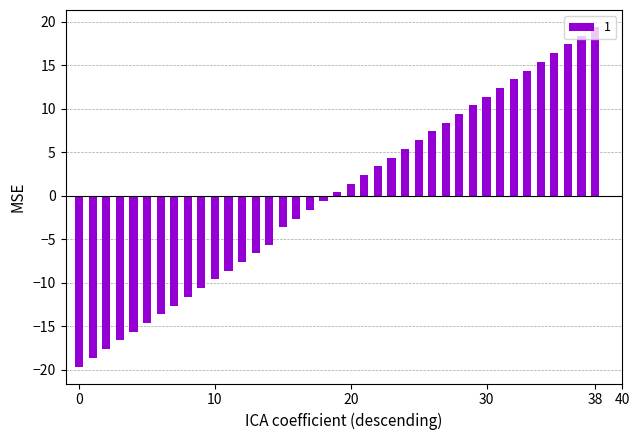

Are the bars grouped side by side (vs. stacked)?

No